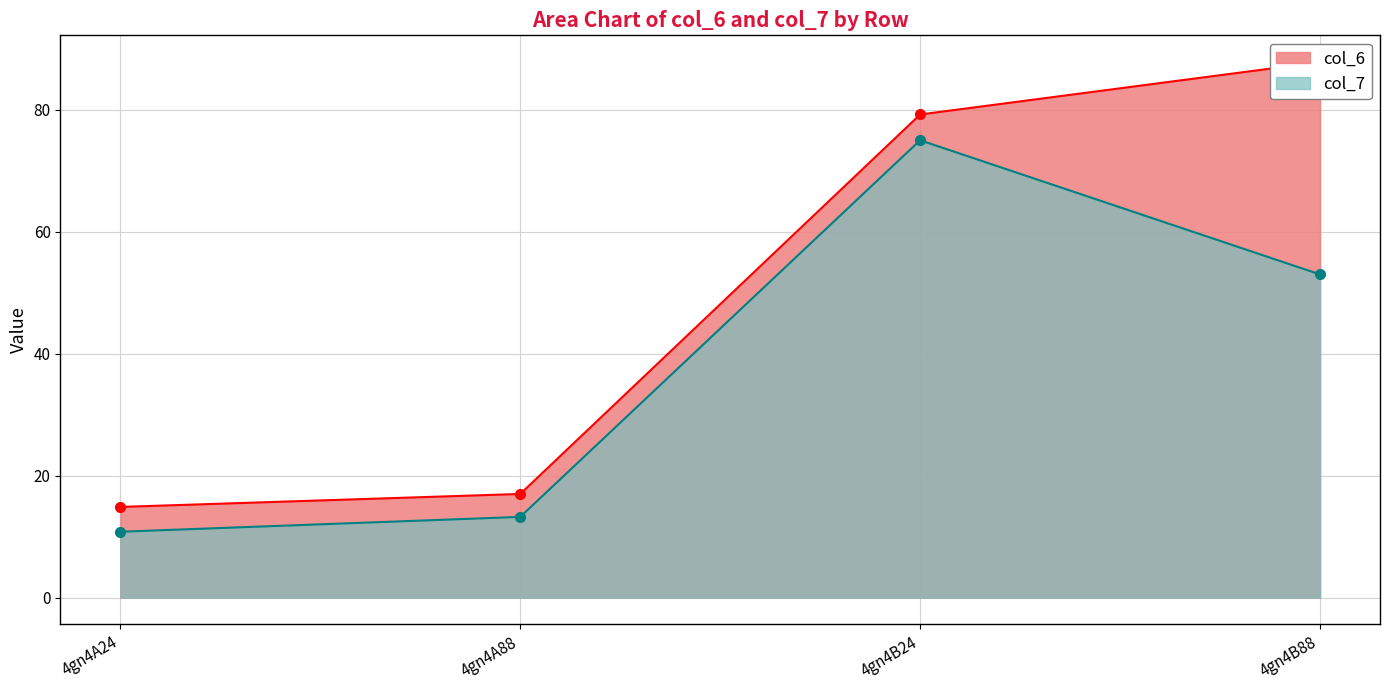

How many lines are shown in the chart?

2